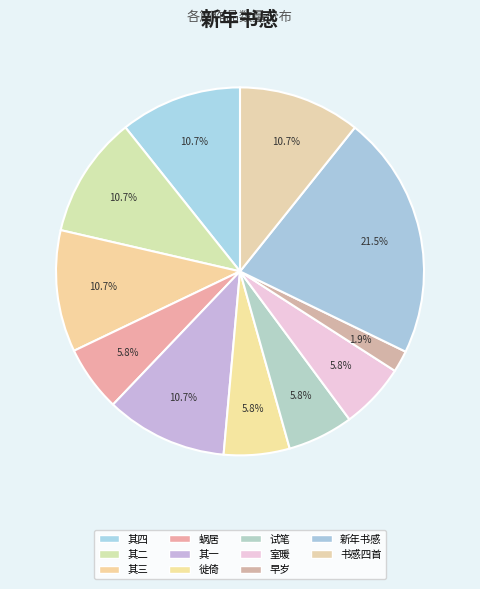

Count the number of slices in the pie.

11